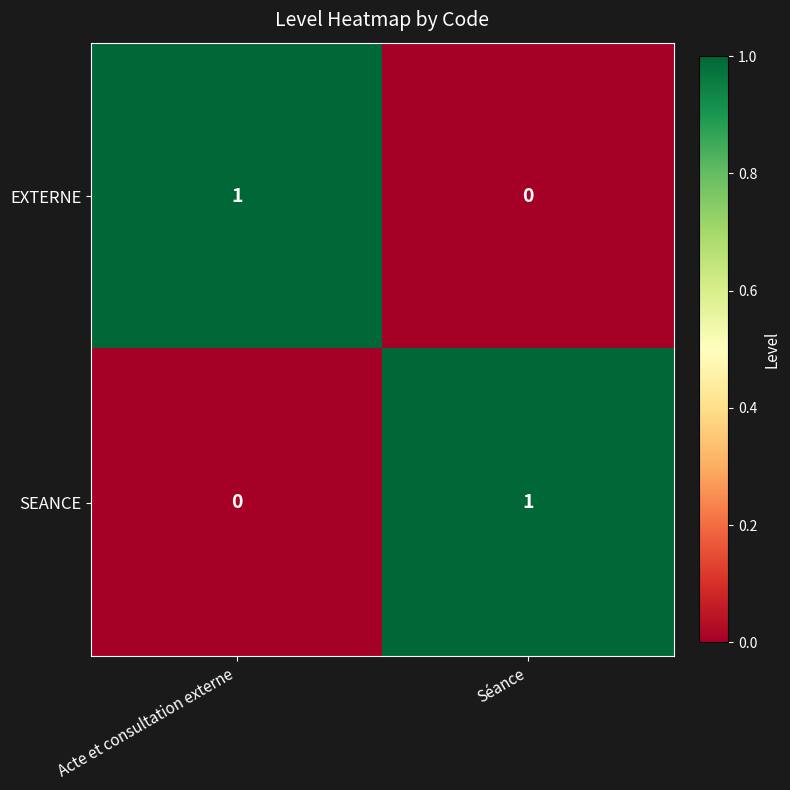

What is the spread (max minus min) of values at Acte et consultation externe?

1